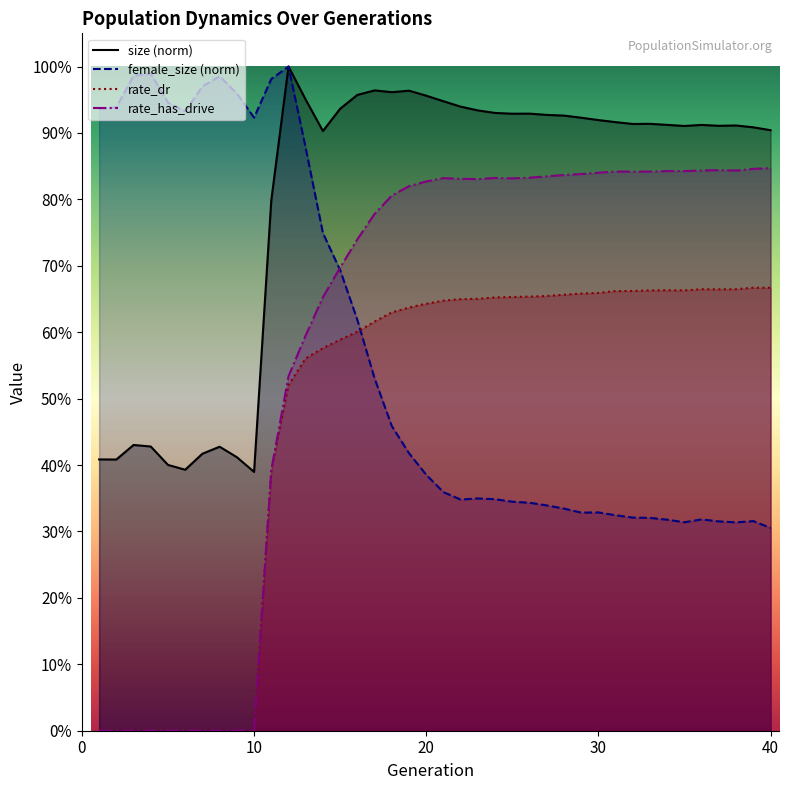

What value does the size series have at 15?

0.9